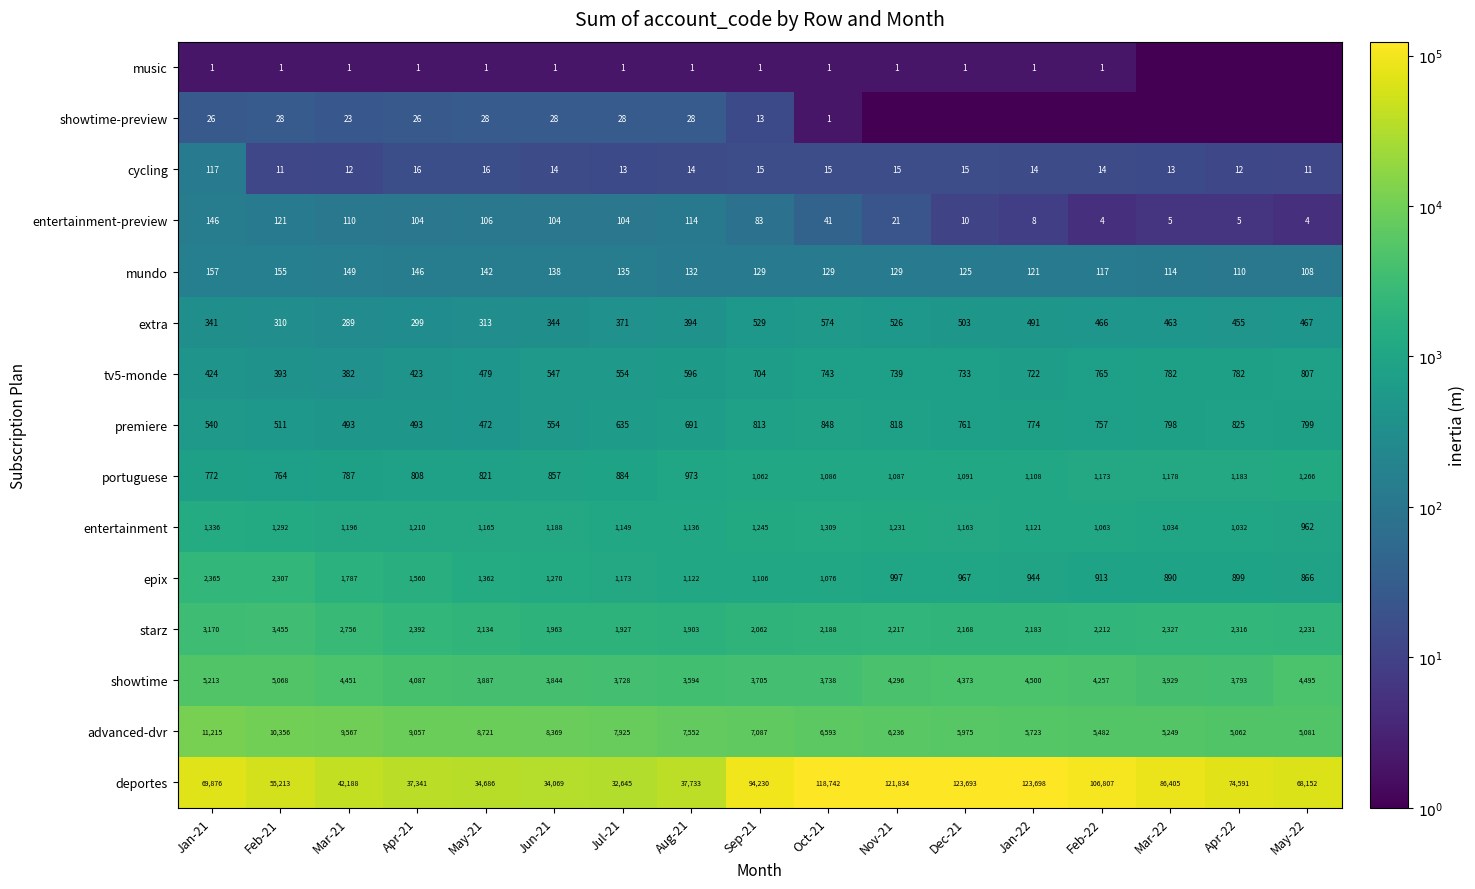

What is the difference between the maximum and second lowest values in the advanced-dvr series?

6134